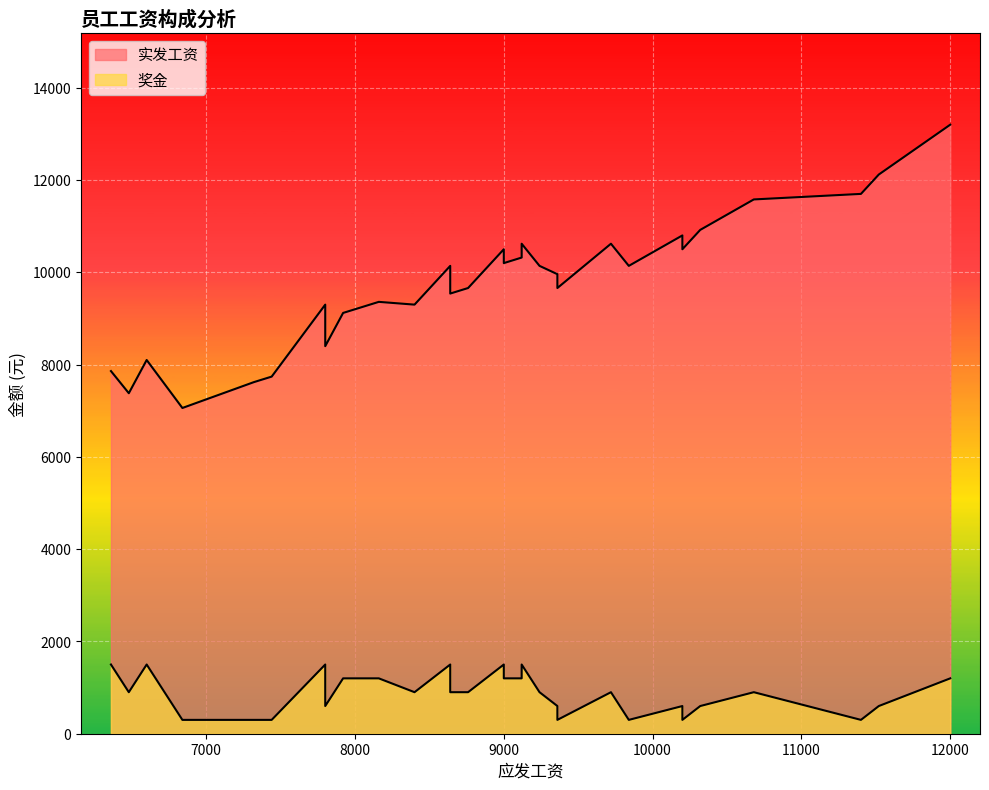

Is the value of 实发工资 at 6480 greater than the value of 奖金 at 9360?

Yes